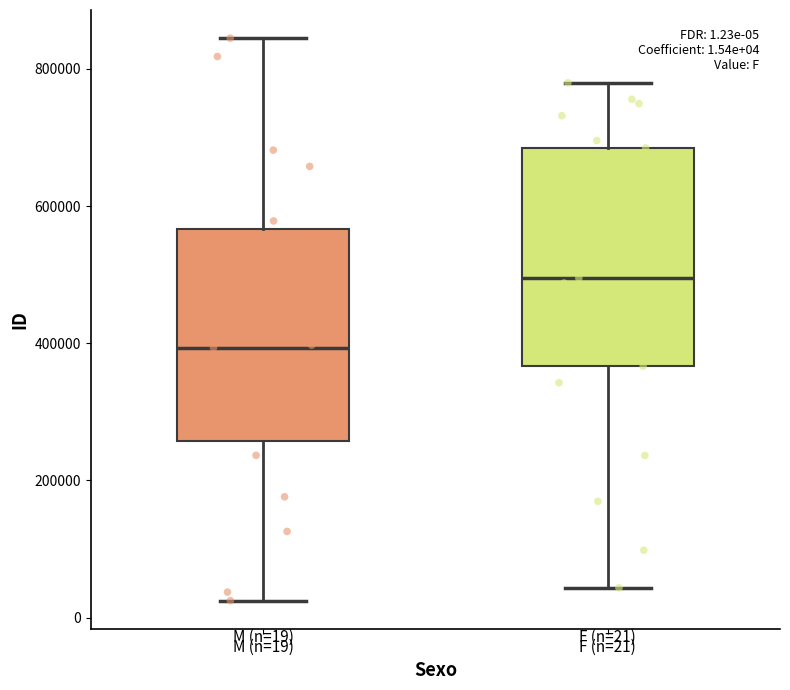

Which box has the lowest median line?

M (n=19)